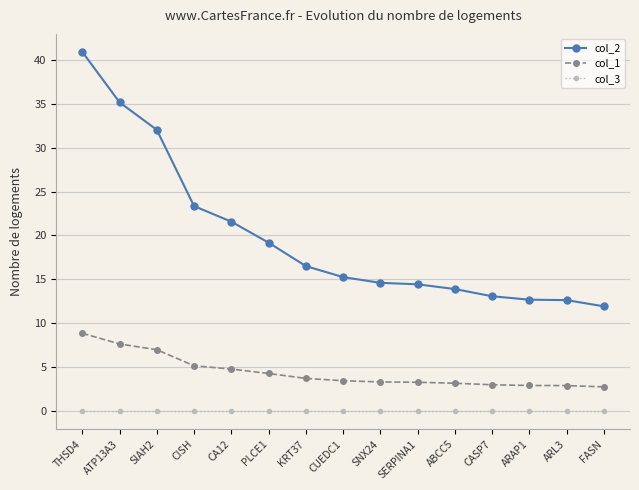

Is the value of col_3 at SERPINA1 greater than the value of col_1 at ARAP1?

No